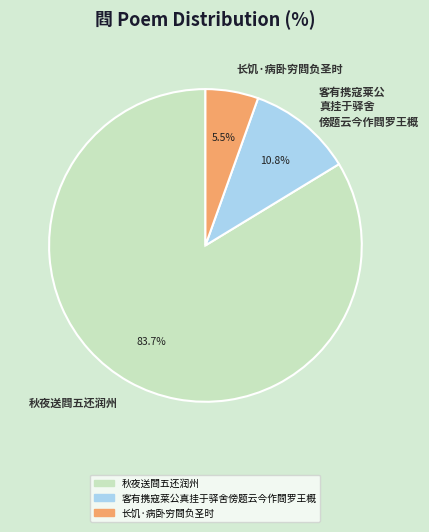

How many segments does this pie chart have?

3